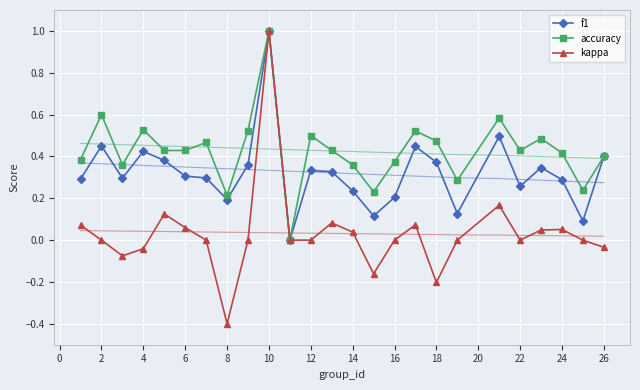

What is the minimum value shown in the chart?

-0.4